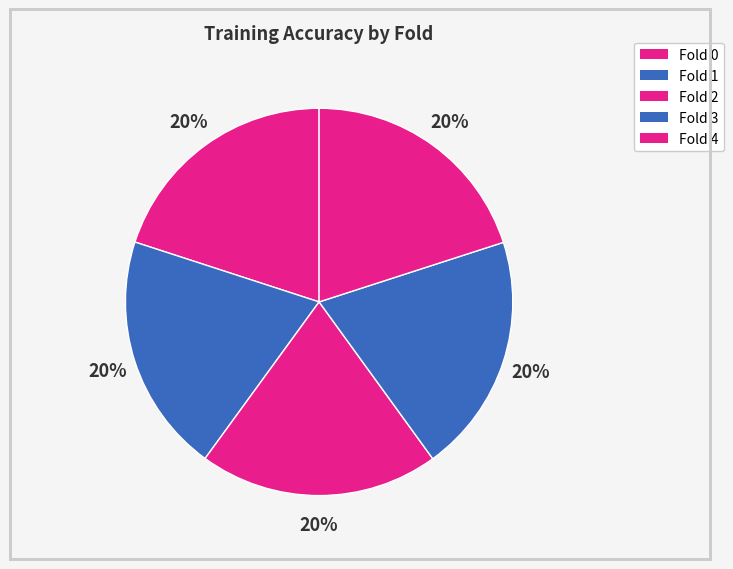

Rank the categories by value from highest to lowest.

Fold 4, Fold 2, Fold 0, Fold 3, Fold 1